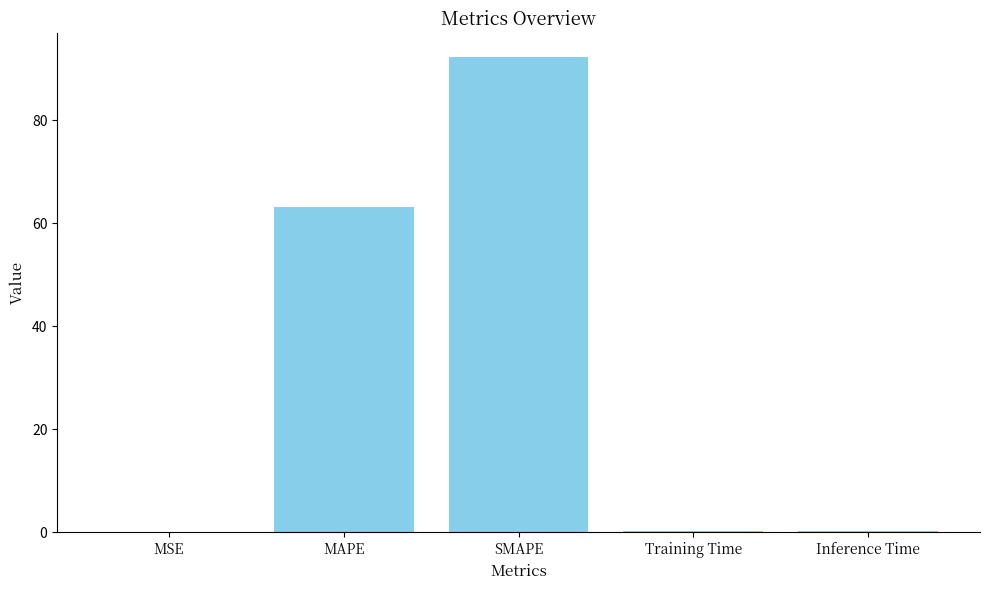

What value does the data have at MAPE?

63.1